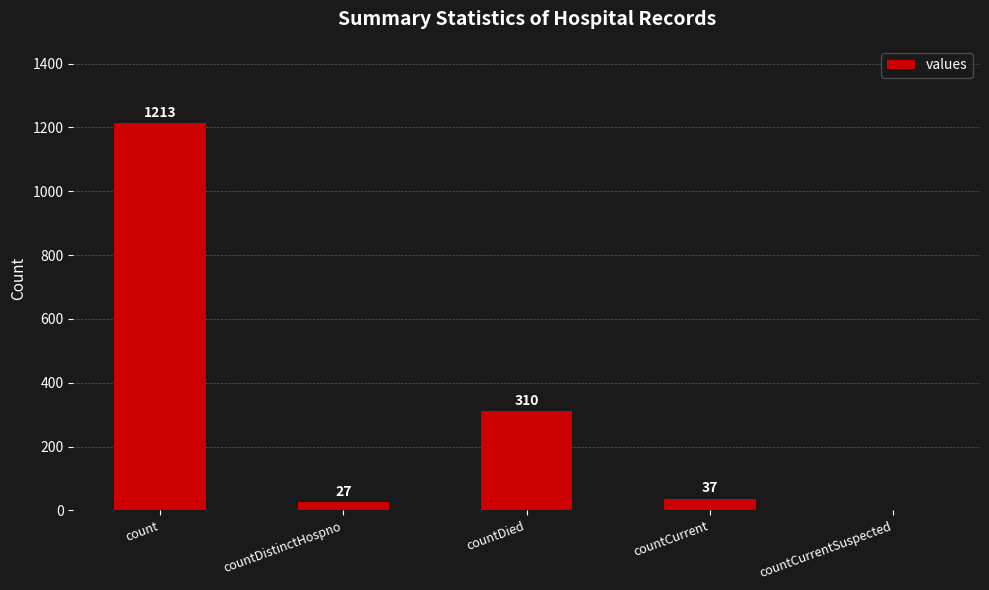

Are the bars horizontal?

No